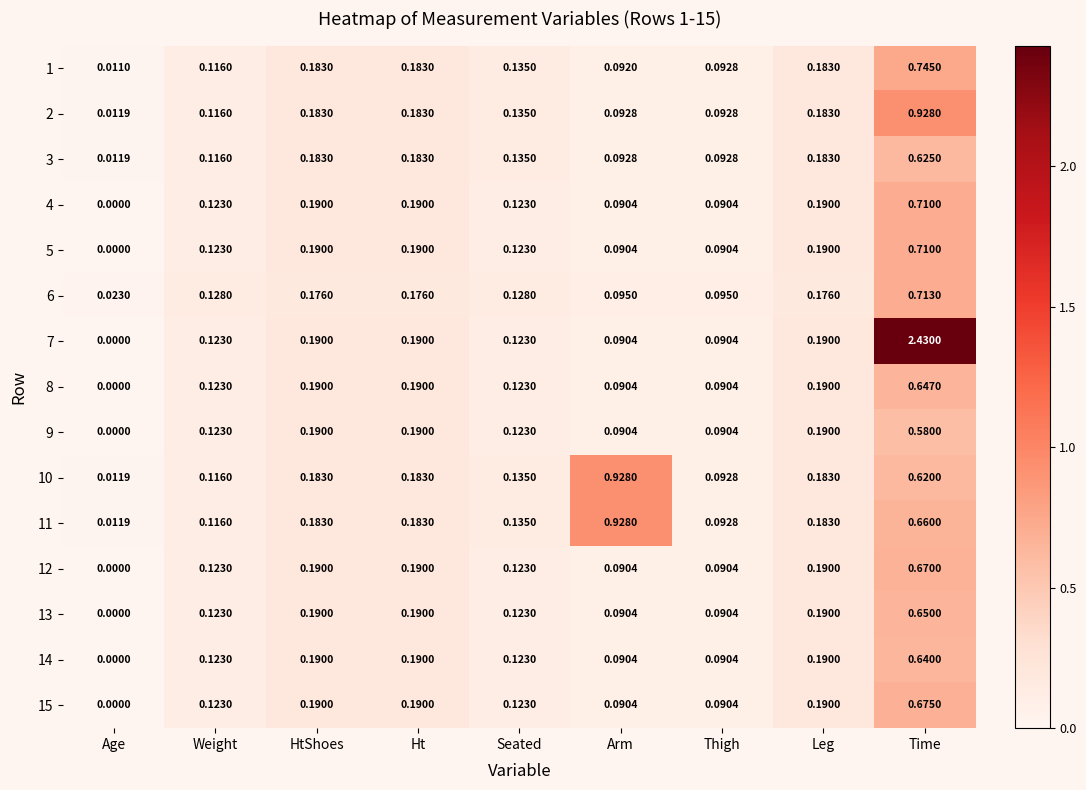

Which category has the highest value across all series?

Time